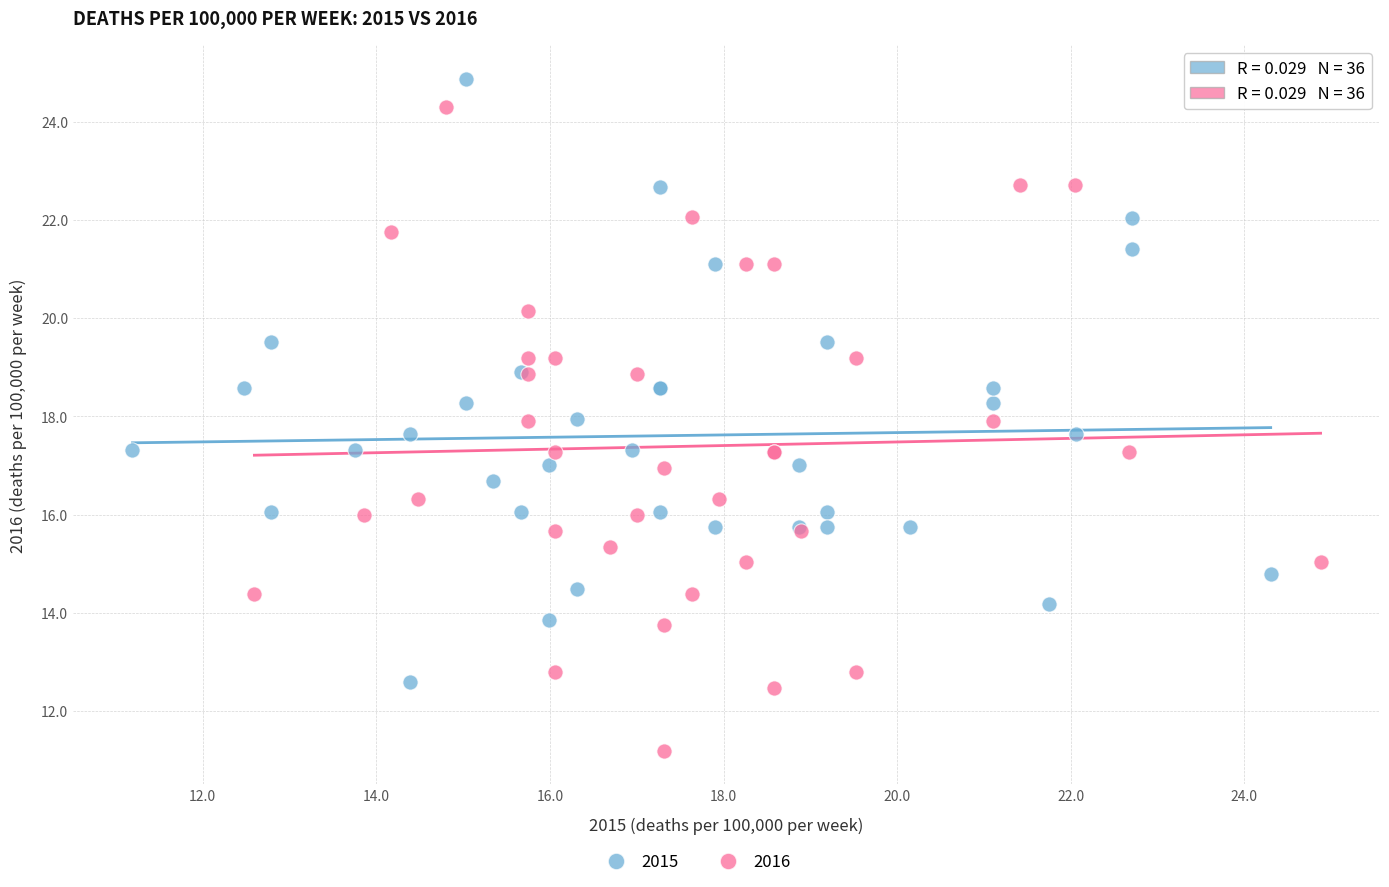

Which series contains the highest Y value?

2015